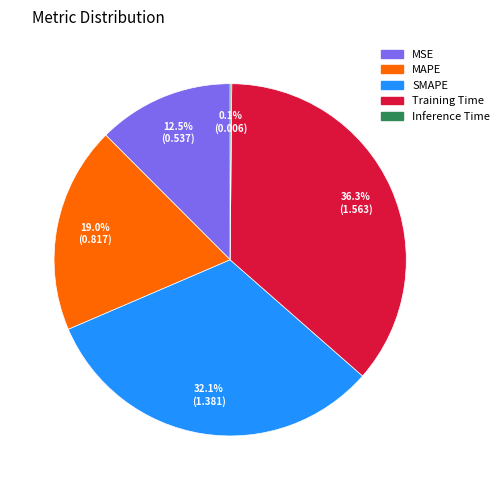

What portion of the pie excludes Training Time?

63.7%